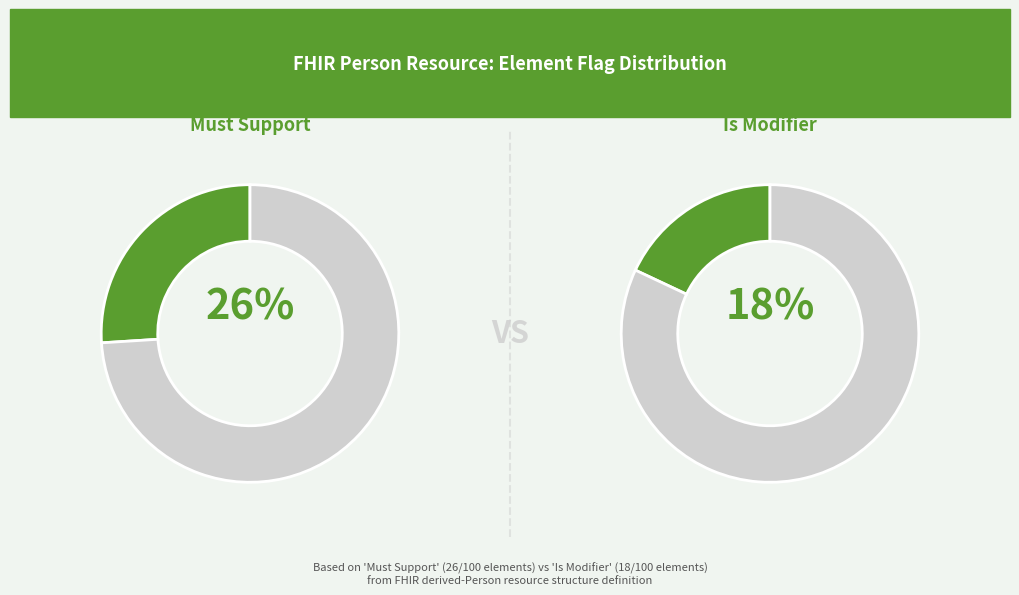

To the nearest percent, what is the average slice percentage?

50%